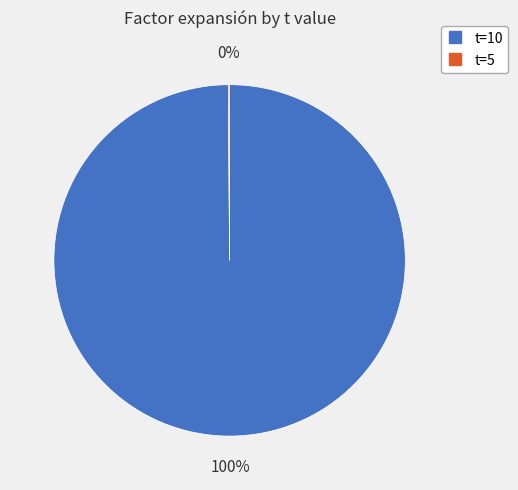

To the nearest percent, what is the average slice percentage?

50%